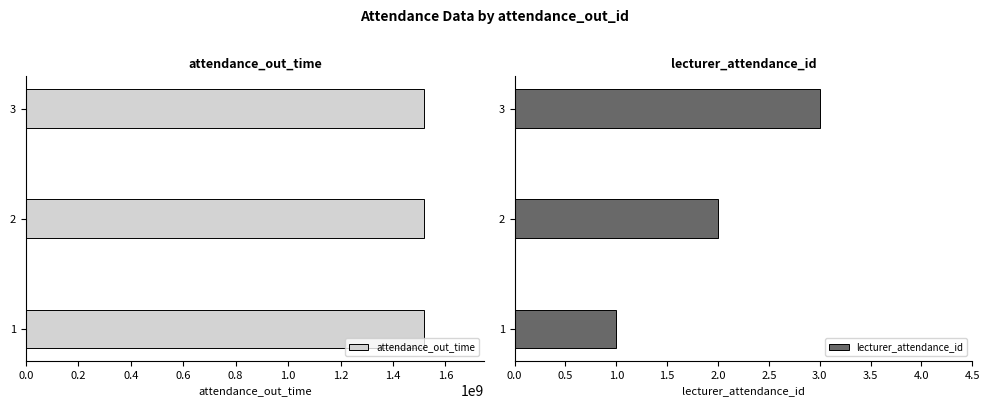

The value of lecturer_attendance_id at 2 is 3. True or false?

False